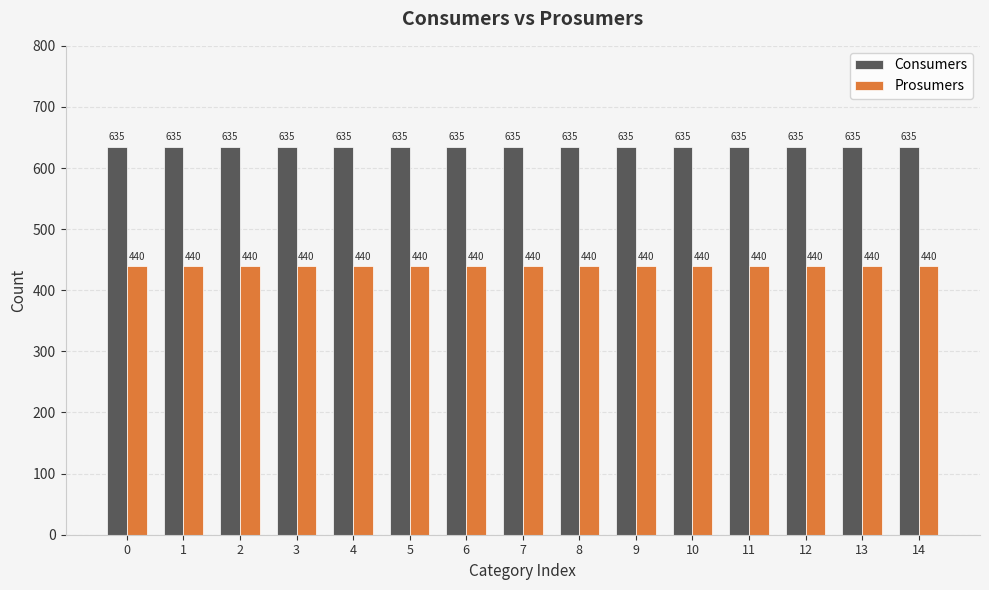

What value does the Consumers series have at 3?

635